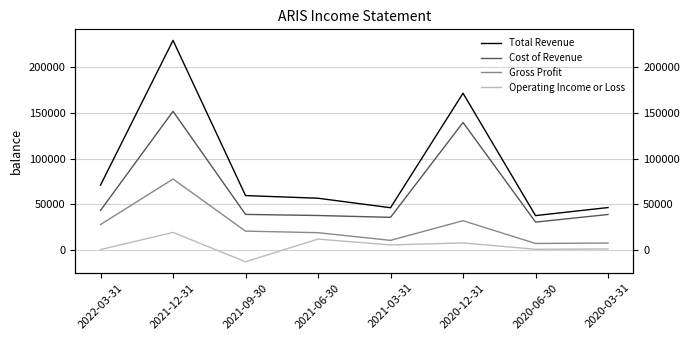

Which has a higher value, 2020-06-30 or 2021-09-30?

2021-09-30